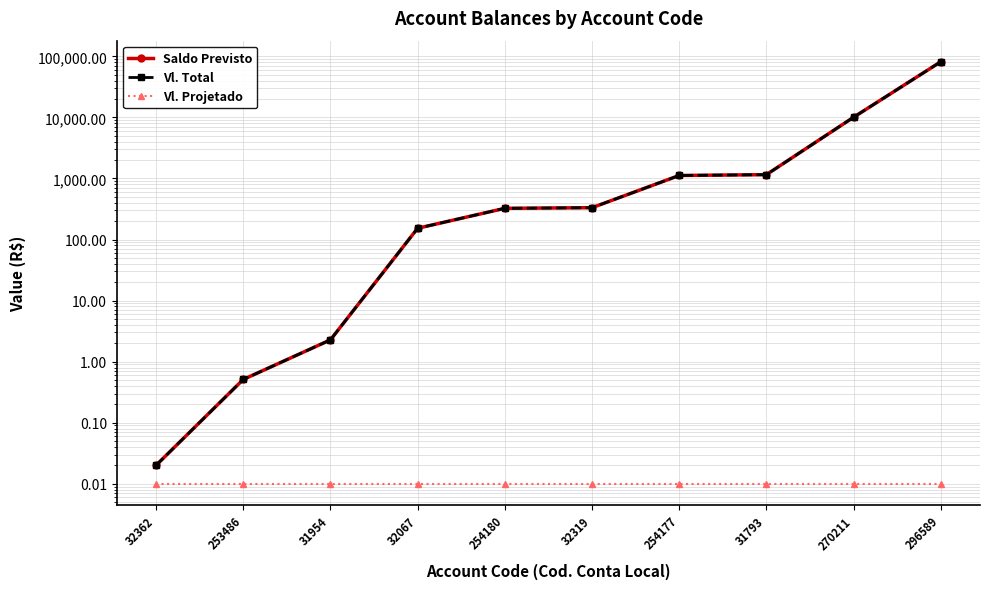

Is this an area chart (filled region under the line)?

No